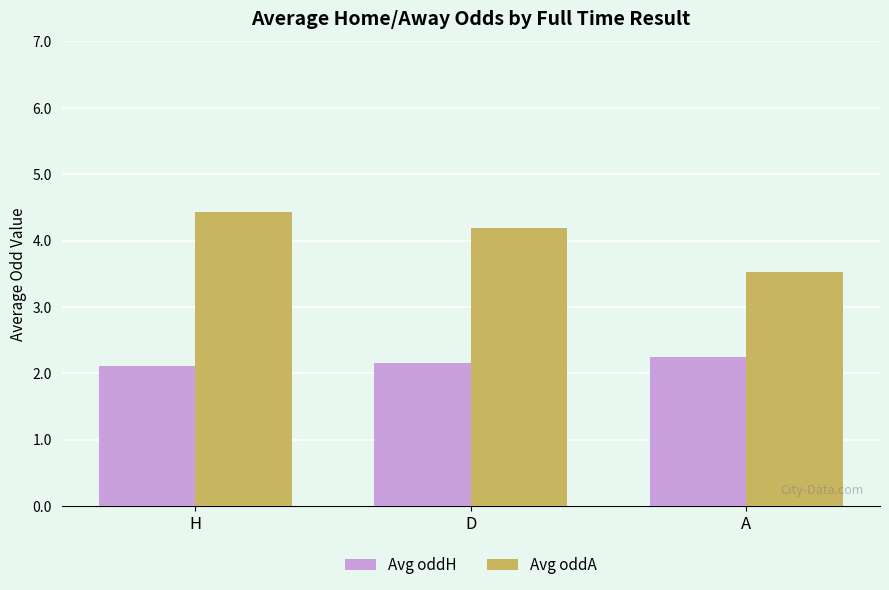

What is the maximum value for Avg oddH?

2.2